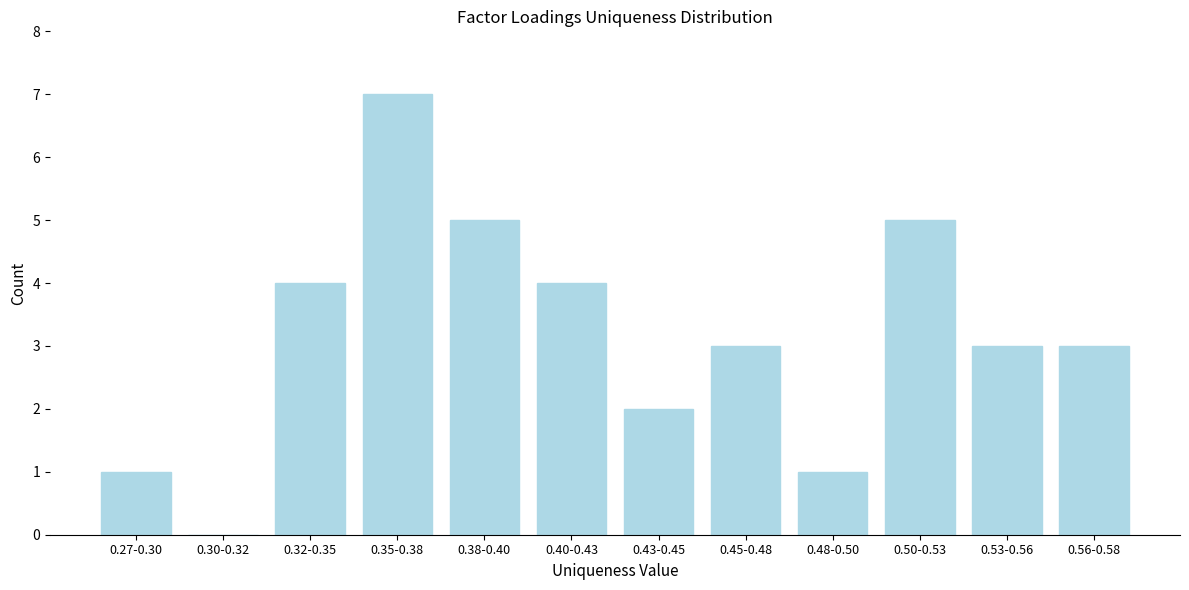

Reading left to right, what are all the values shown in this chart?

0.27-0.30=1	0.30-0.32=0	0.32-0.35=4	0.35-0.38=7	0.38-0.40=5	0.40-0.43=4	0.43-0.45=2	0.45-0.48=3	0.48-0.50=1	0.50-0.53=5	0.53-0.56=3	0.56-0.58=3